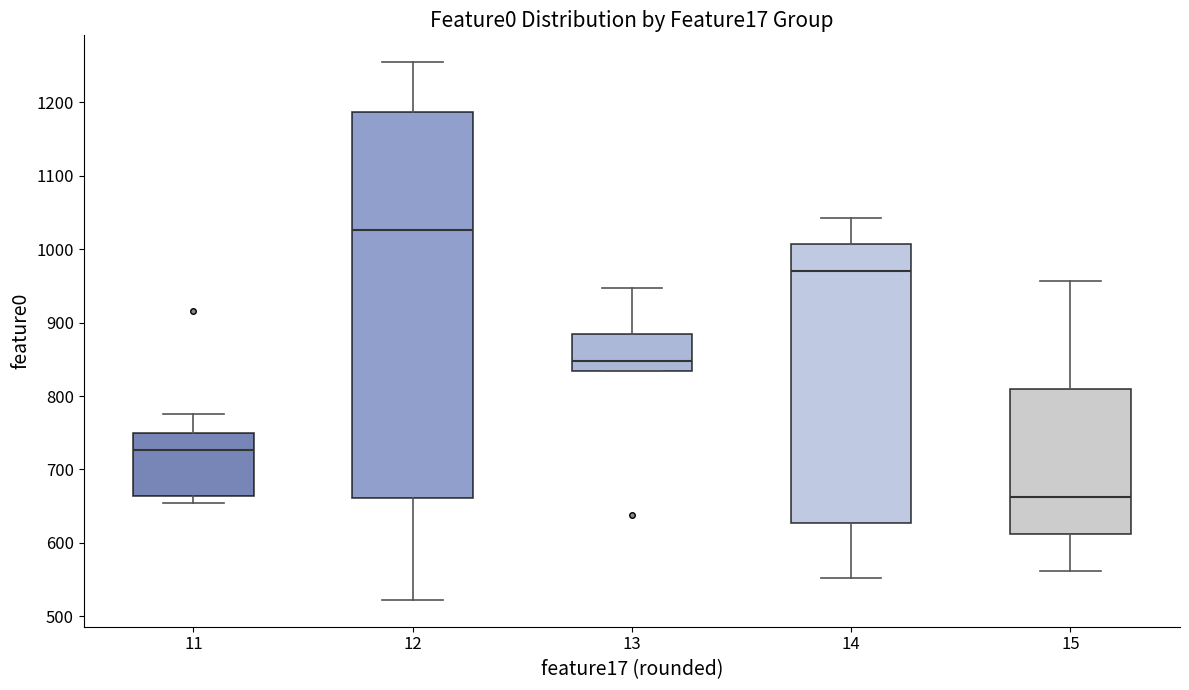

Reading left to right, transcribe this box plot: for each box, give where its median line is, the range the box spans, and where its two whiskers end, as read against the y-axis. The values are not printed on the chart, so give them approximately, as read against the axis.

11: median 730, box 660 to 750, whiskers 650 to 780
12: median 1030, box 660 to 1190, whiskers 520 to 1250
13: median 850, box 830 to 880, whiskers 830 to 950
14: median 970, box 630 to 1010, whiskers 550 to 1040
15: median 660, box 610 to 810, whiskers 560 to 960